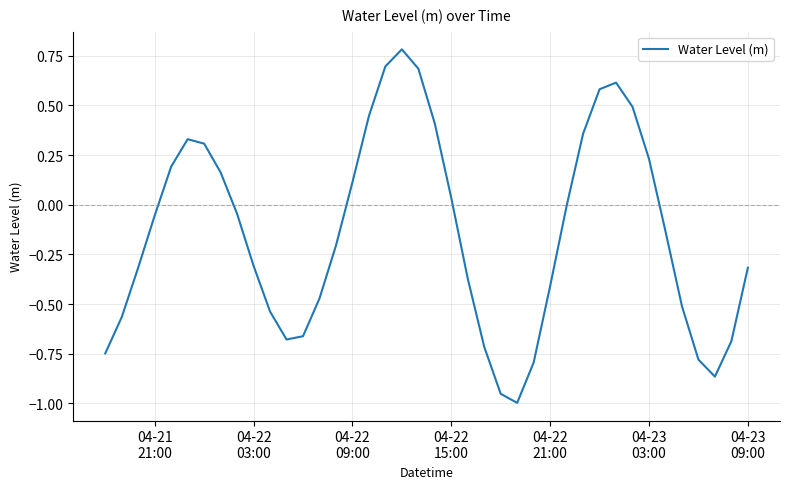

How many interior local peaks (higher than both neighbors) does the data have?

3